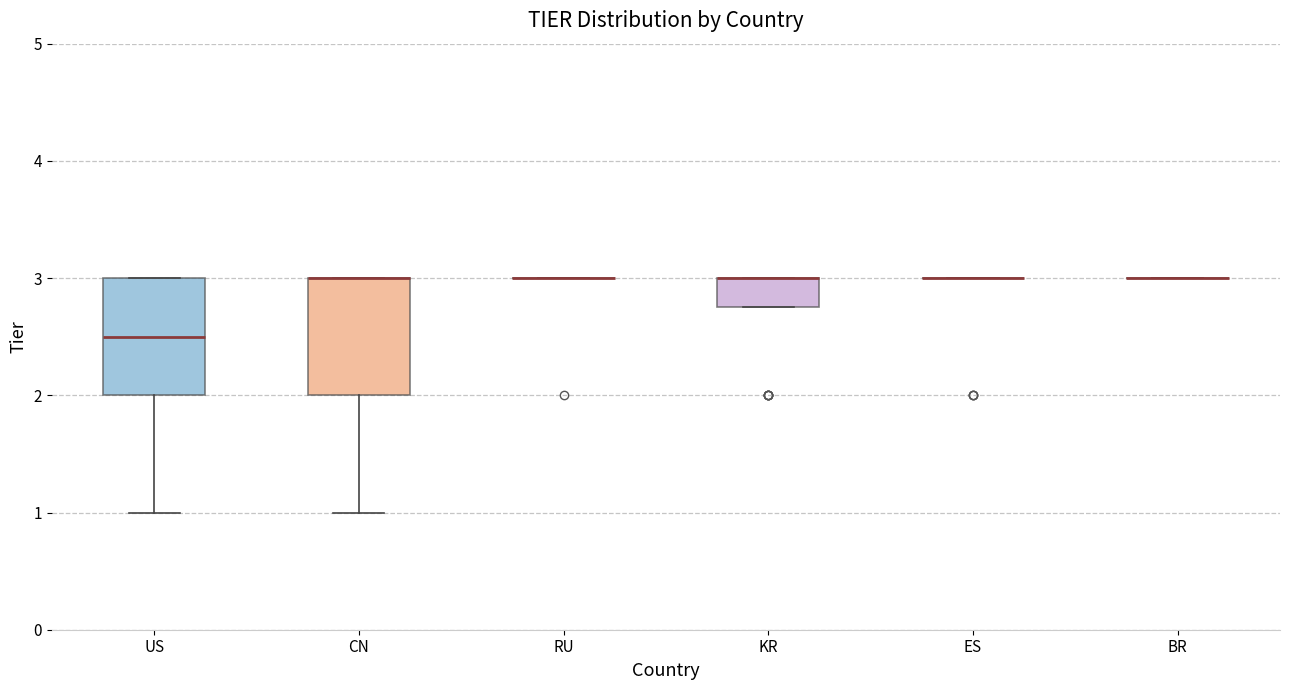

Reading left to right, transcribe this box plot: for each box, give where its median line is, the range the box spans, and where its two whiskers end, as read against the y-axis. The values are not printed on the chart, so give them approximately, as read against the axis.

US: median 2.5, box 2.0 to 3.0, whiskers 1.0 to 3.0
CN: median 3.0 (drawn on the box's upper edge), box 2.0 to 3.0, whiskers 1.0 to 3.0
RU: box collapsed to a line at 3.0, whiskers 3.0 to 3.0
KR: median 3.0 (drawn on the box's upper edge), box 2.8 to 3.0, whiskers 2.8 to 3.0
ES: box collapsed to a line at 3.0, whiskers 3.0 to 3.0
BR: box collapsed to a line at 3.0, whiskers 3.0 to 3.0